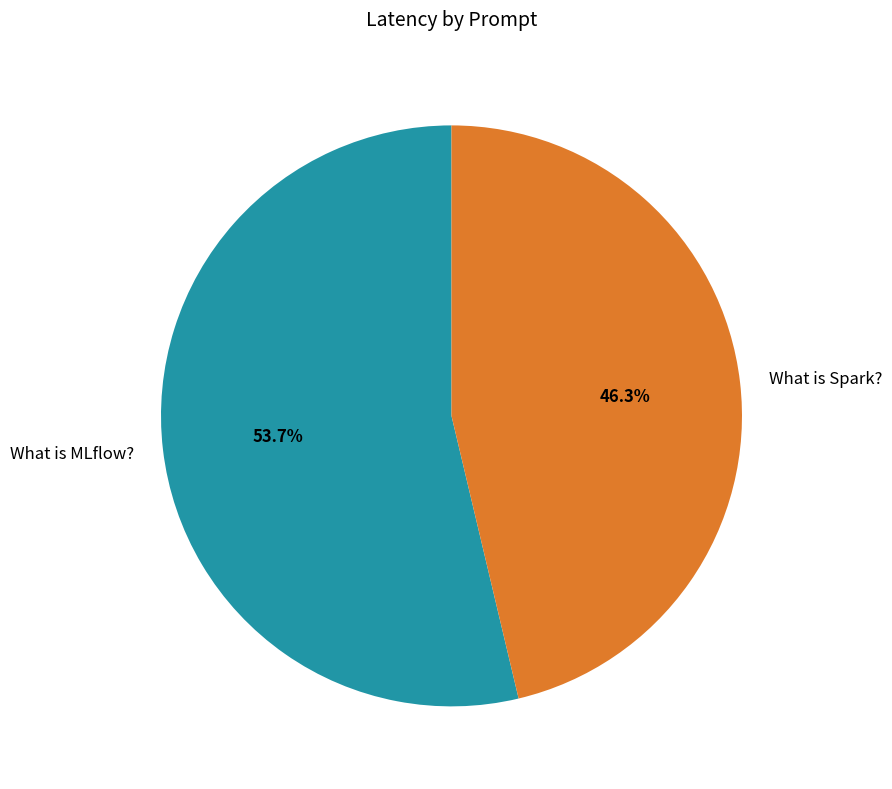

Is the sum of What is MLflow? and What is Spark? greater than half?

Yes